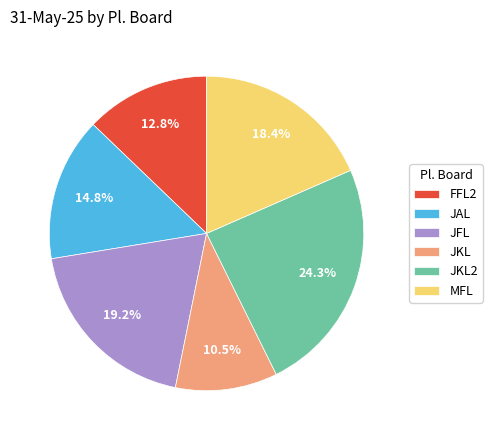

Which category has the biggest portion of the pie?

JKL2